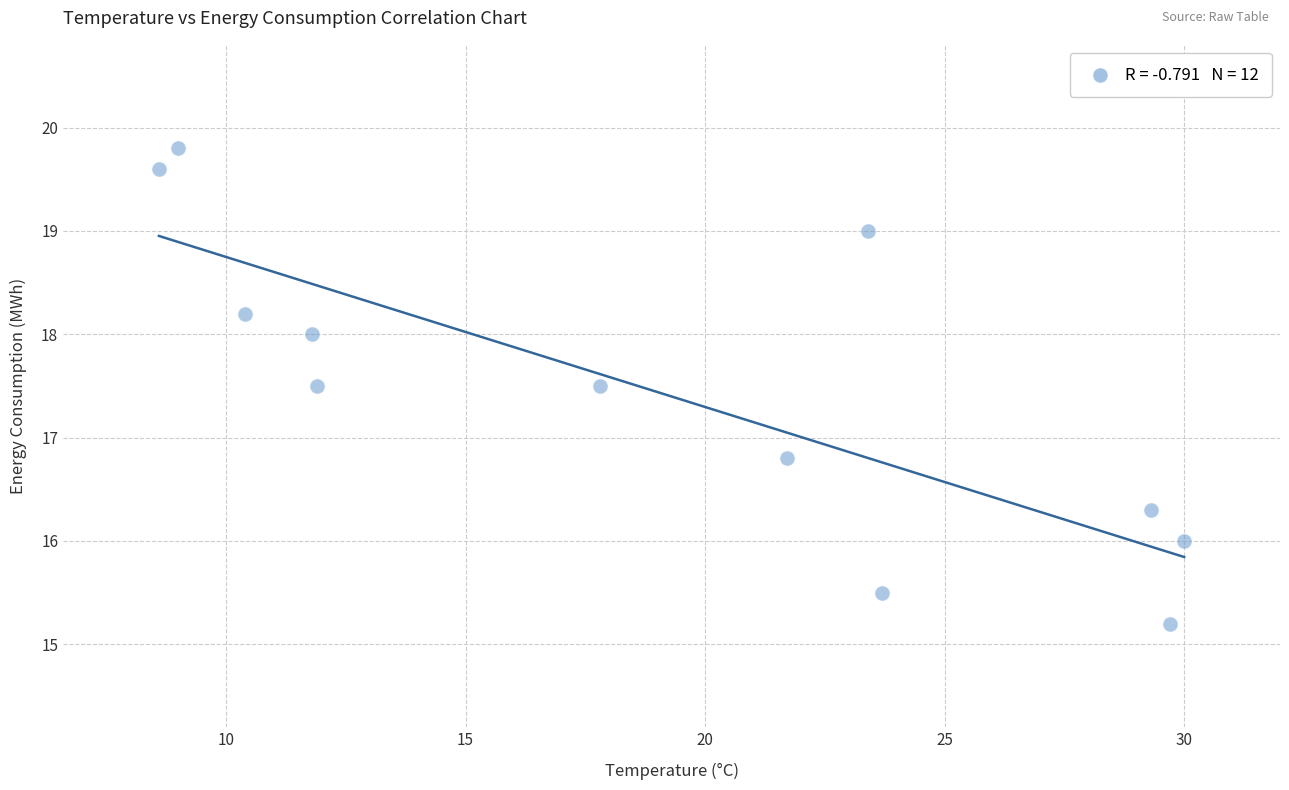

What Y value in the scatter plot is closest to 17?

16.8